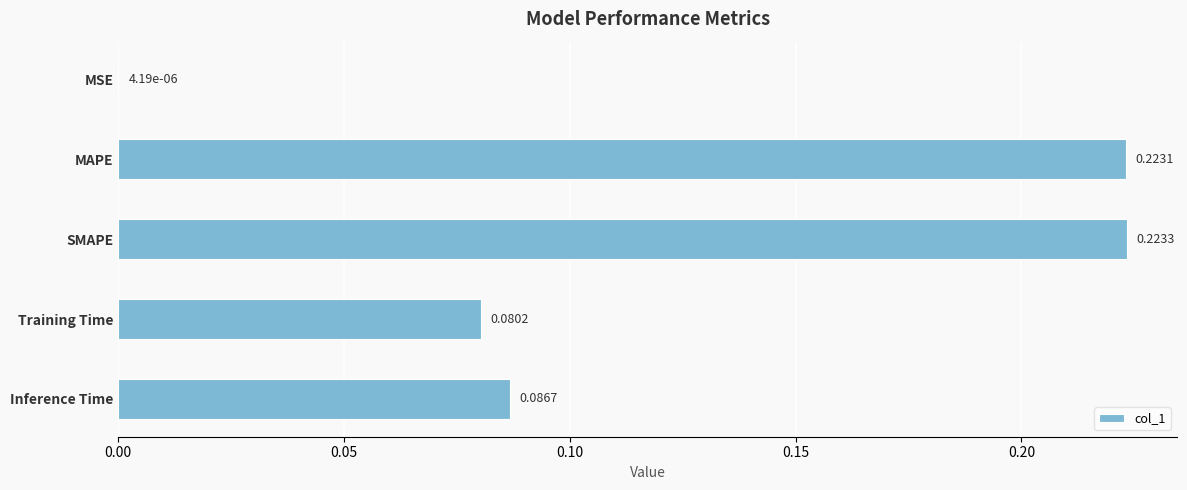

What is the sum of the values at MAPE and Inference Time?

0.3